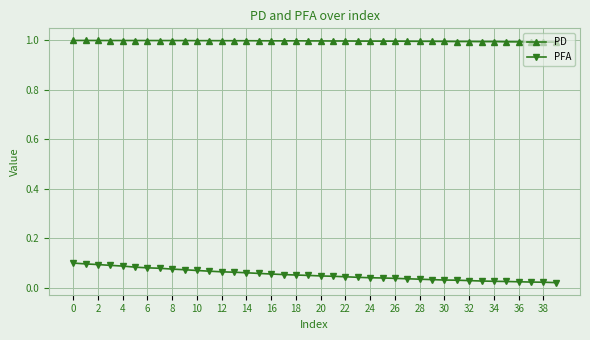

True or false: PD has more than 0 points higher than both neighbors.

True